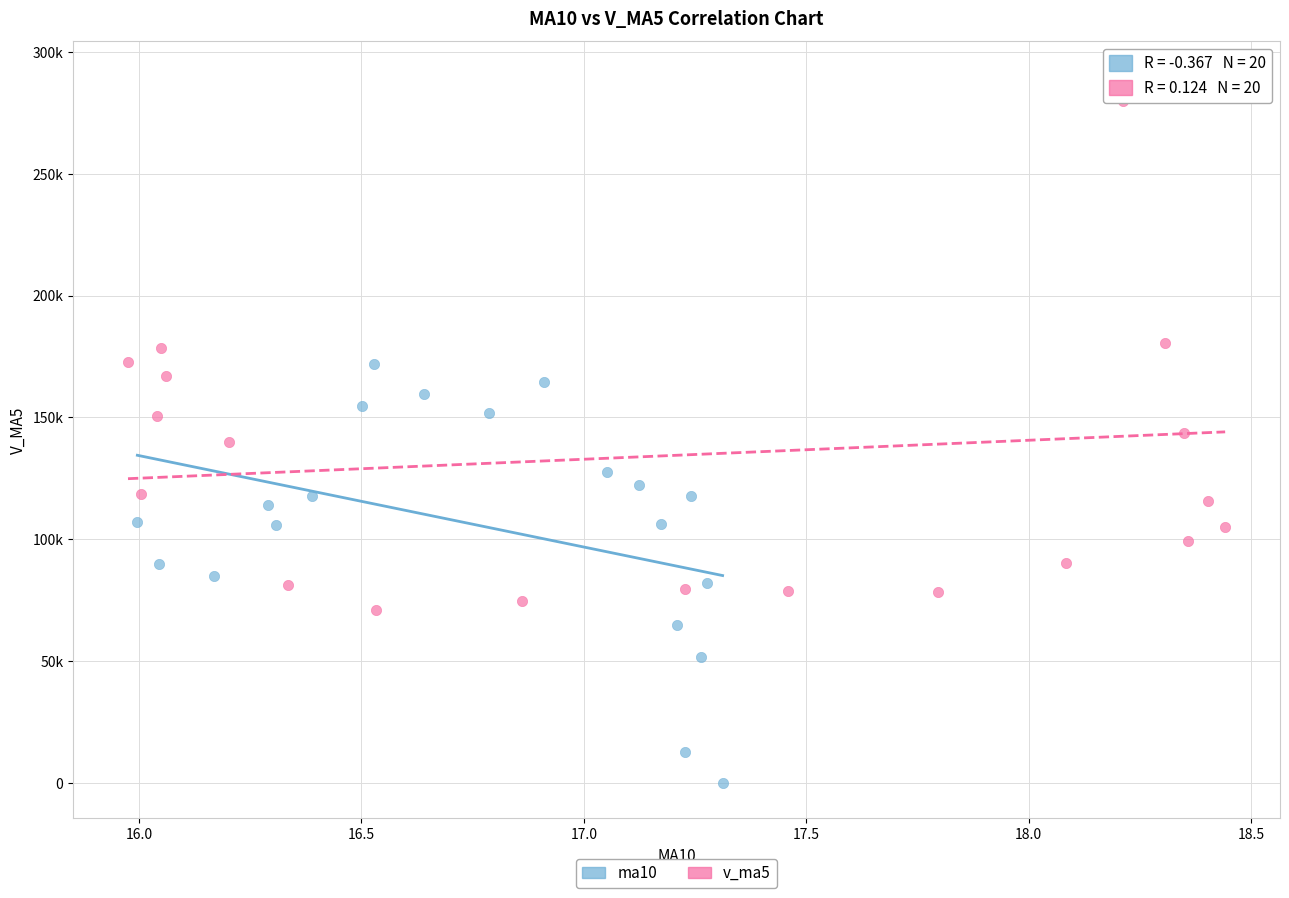

What are all the series names shown in the legend?

ma10, v_ma5